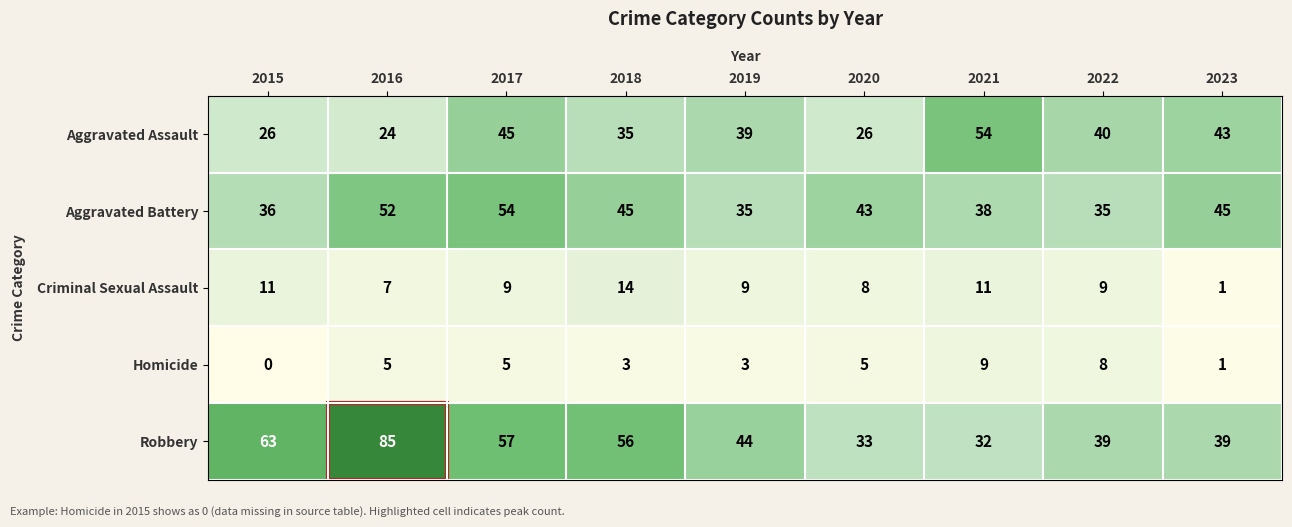

Which series has the largest total across all categories?

Robbery